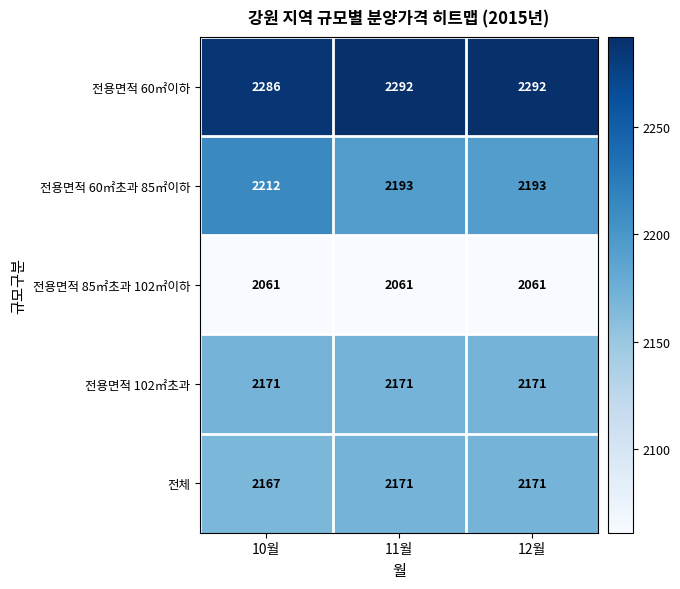

Is the value of 전용면적 102㎡초과 at 10월 greater than the value of 전용면적 85㎡초과 102㎡이하 at 10월?

Yes